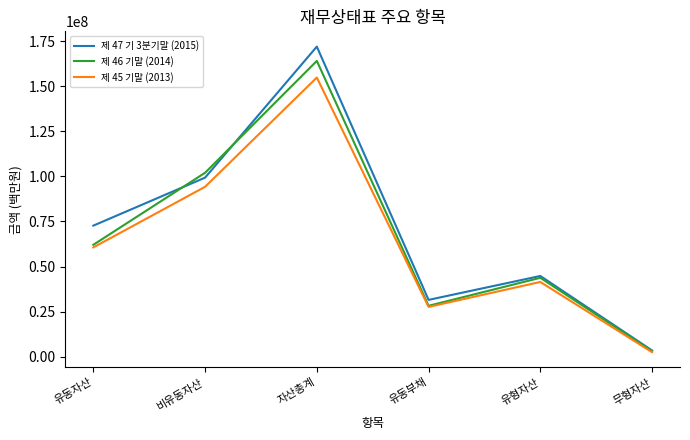

Which series has the largest range (max minus min)?

제 47 기 3분기말 (2015)